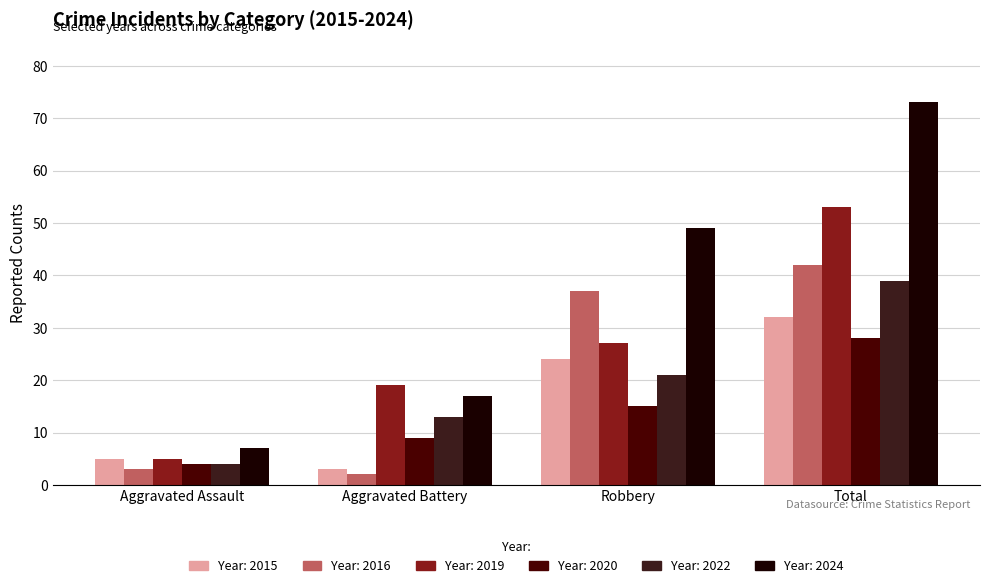

At which category is the sum across all series the highest?

Total